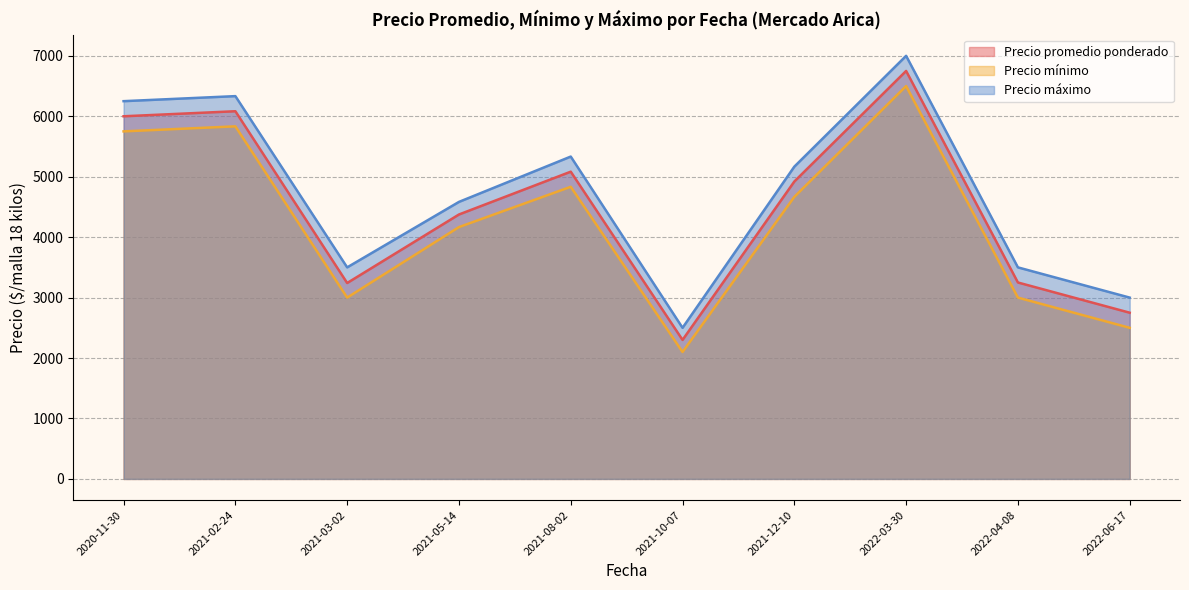

True or false: Precio promedio ponderado and Precio máximo intersect in this chart.

False